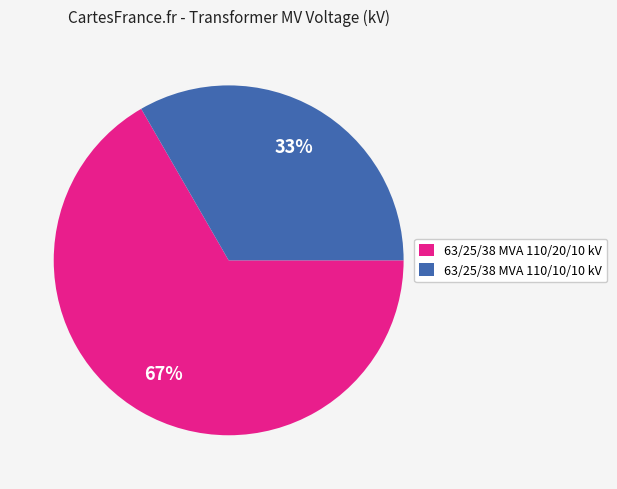

To the nearest percent, what percentage of the pie is 63/25/38 MVA 110/20/10 kV?

67%